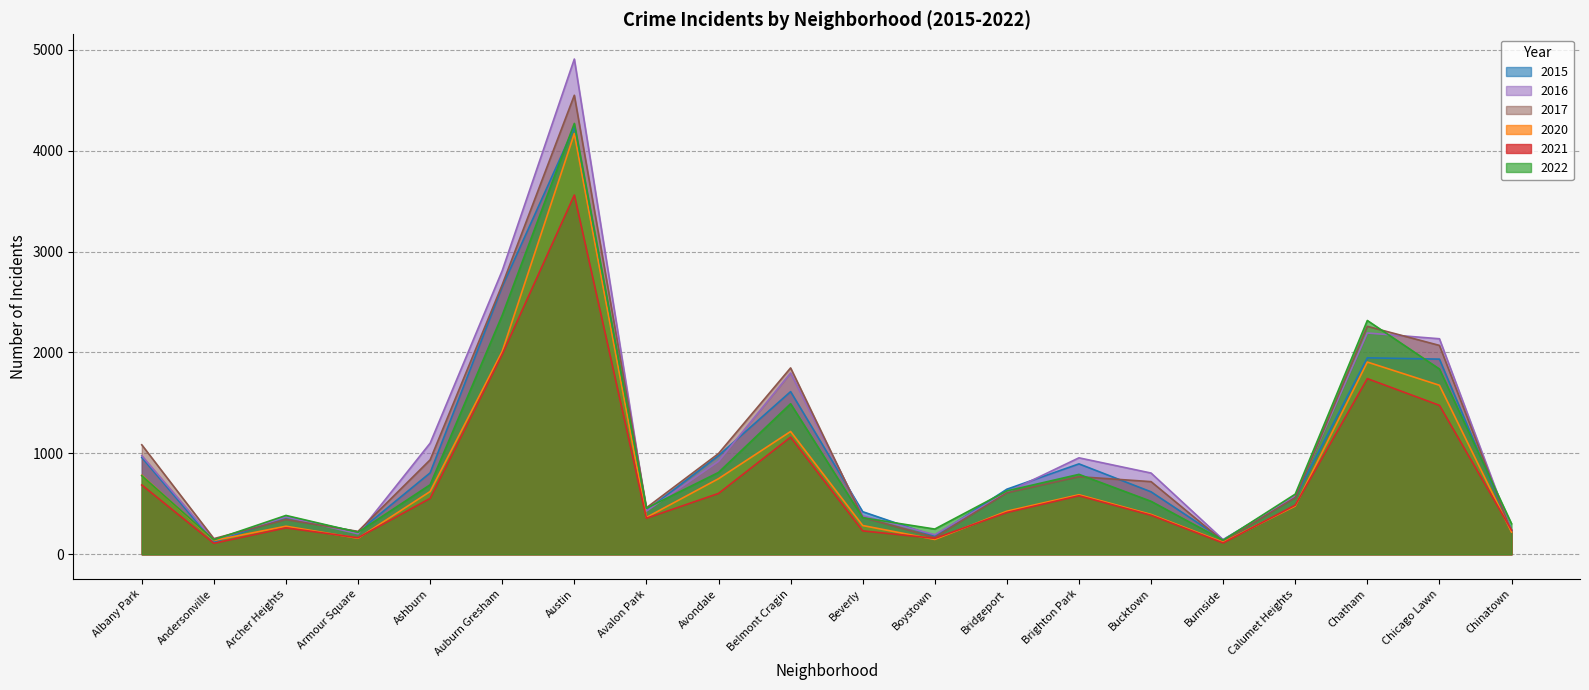

The 2017 series shows 344 at Archer Heights. True or false?

True